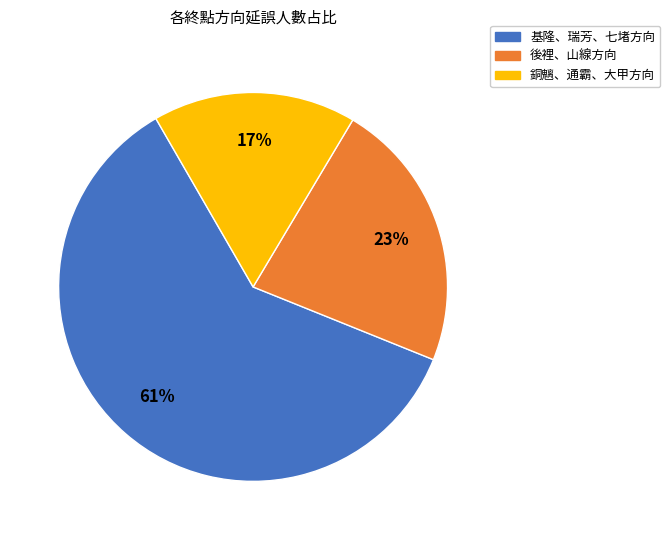

Is there a majority slice in this chart?

Yes